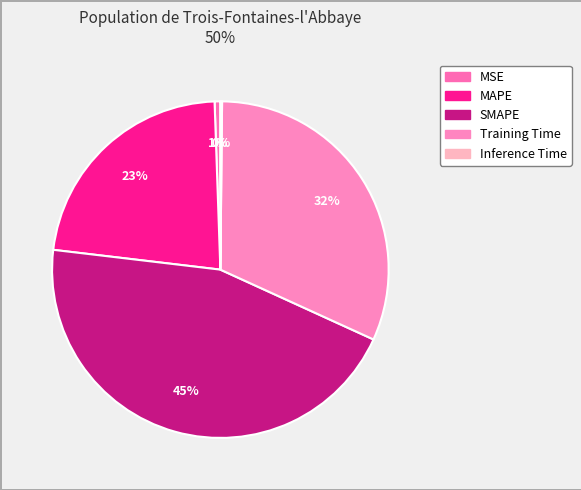

Between MAPE and SMAPE, which is larger?

SMAPE